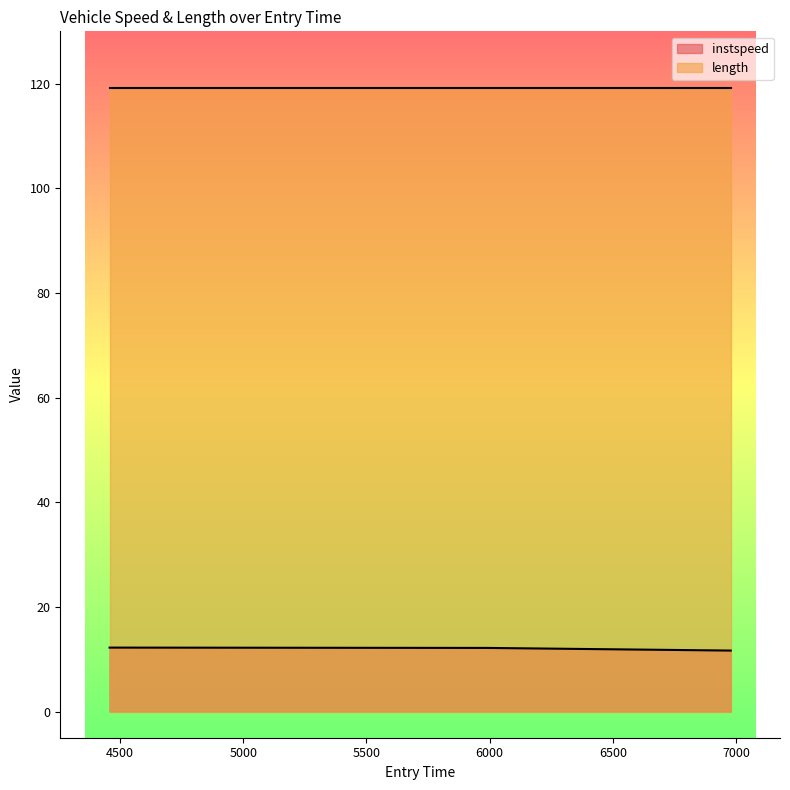

What is the average value of the length series?

119.2